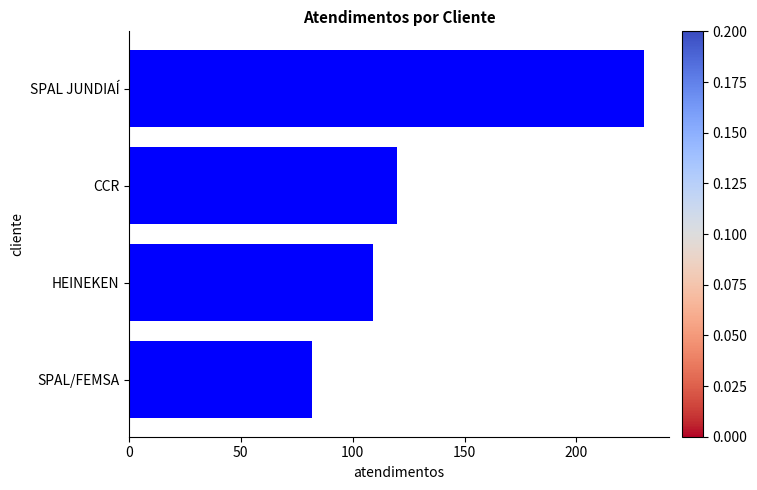

Between CCR and HEINEKEN, which is larger?

CCR